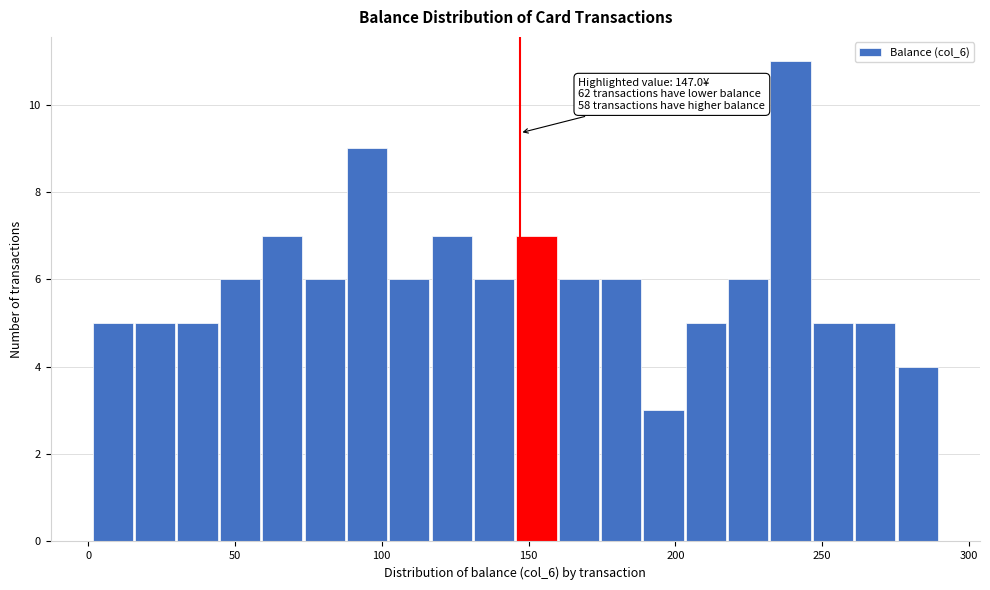

Around what value on the x-axis is the tallest bar? Give the approximate position of its centre, as read against the axis.

240